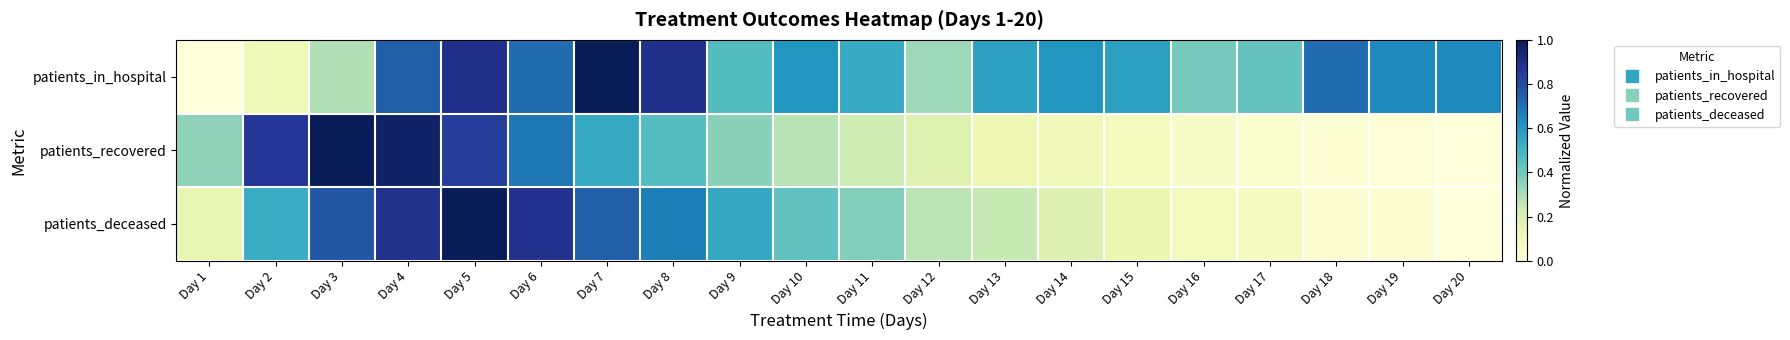

List the series in order of their peak value, highest first.

patients_in_hospital, patients_recovered, patients_deceased